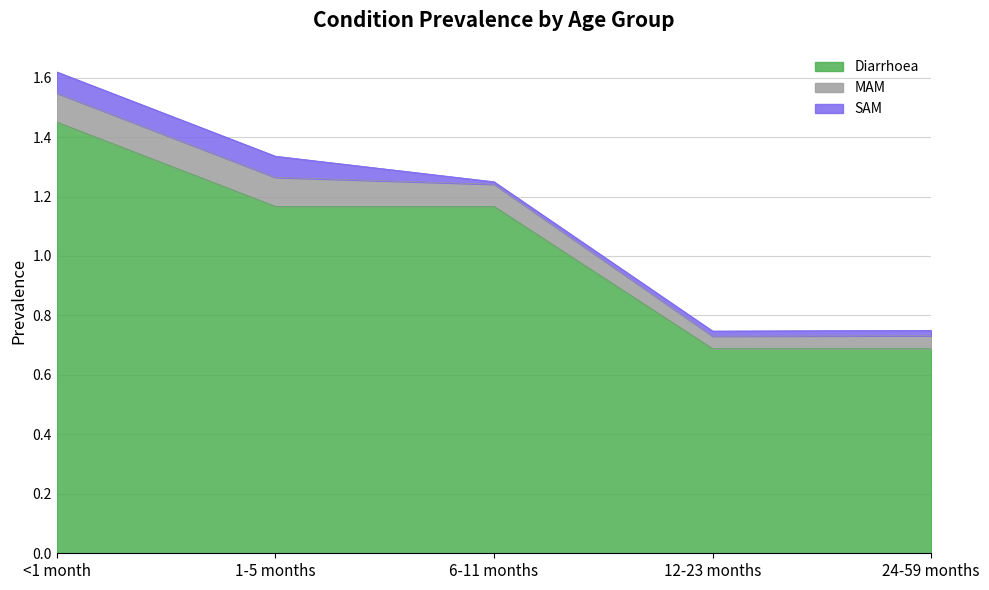

Which category has the highest value in the Diarrhoea series?

<1 month